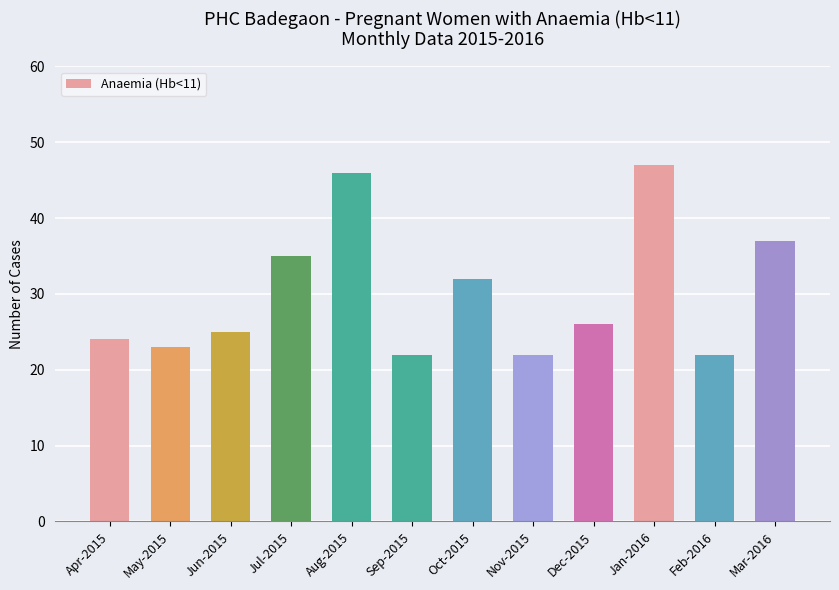

What is the value of the 12th bar from the left?

37